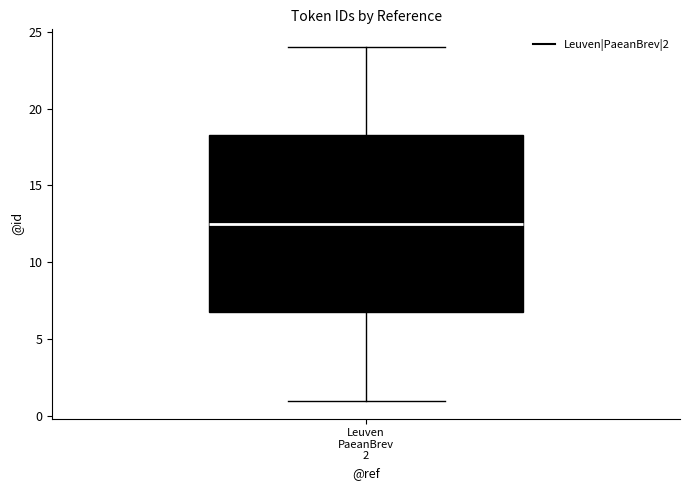

Where does the median line of the box for Leuven PaeanBrev 2 sit on the y-axis? The values are not printed on the chart, so give them approximately, as read against the axis.

12.5